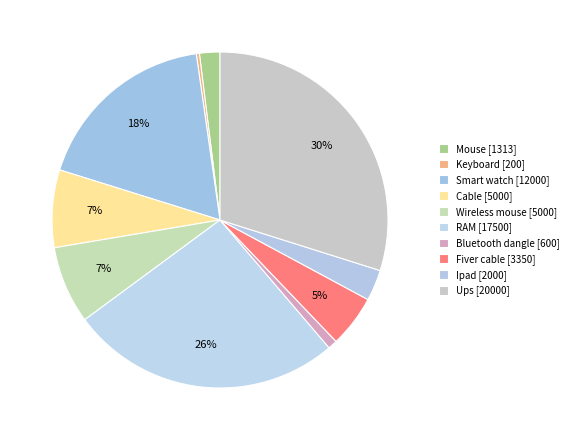

Does Mouse account for over 50% of the chart?

No